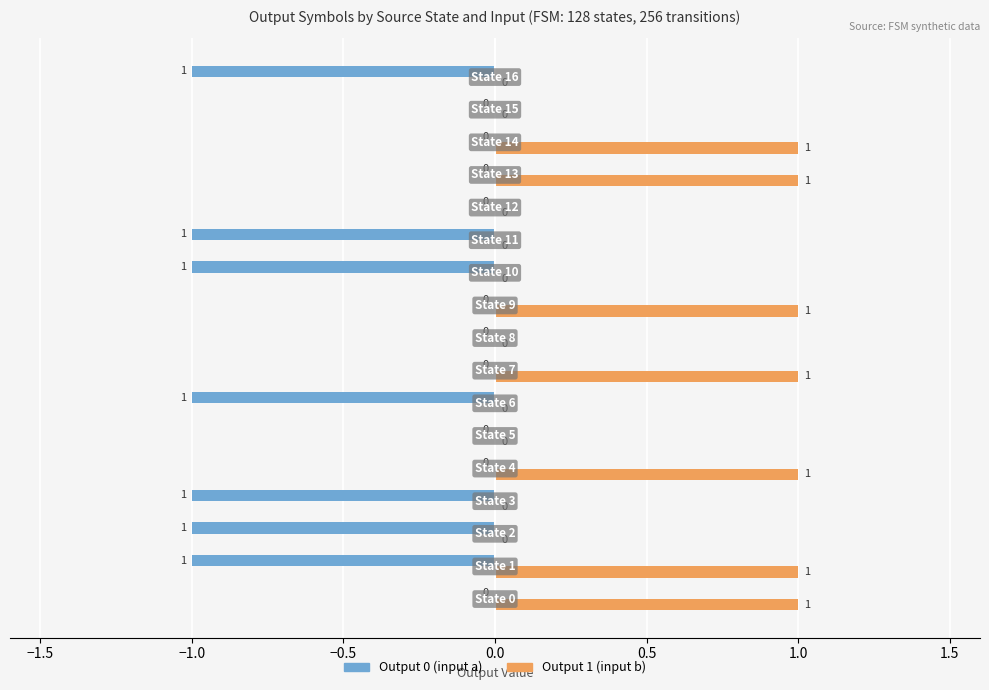

What is the sum of all Output 1 (input b) values?

7